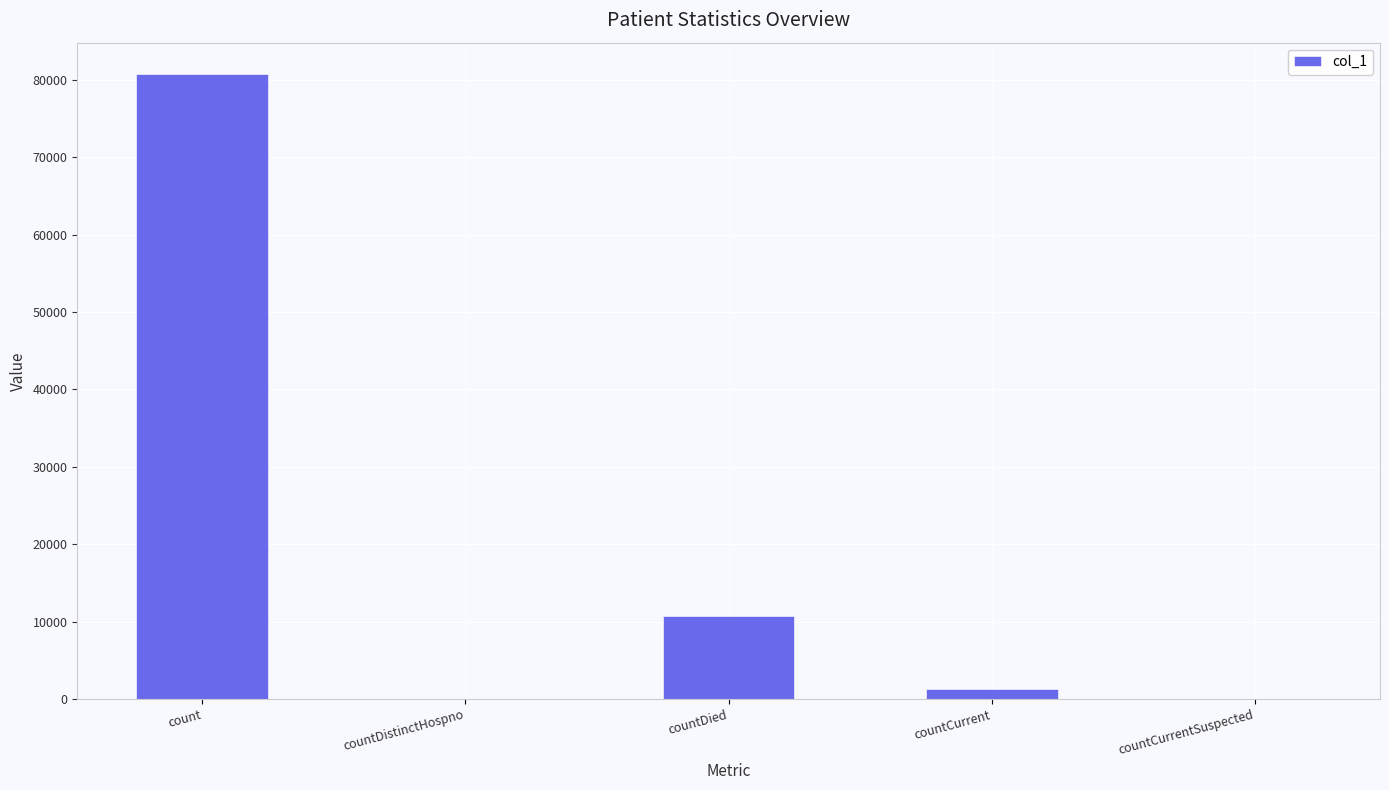

What is the sum of all values?

92697